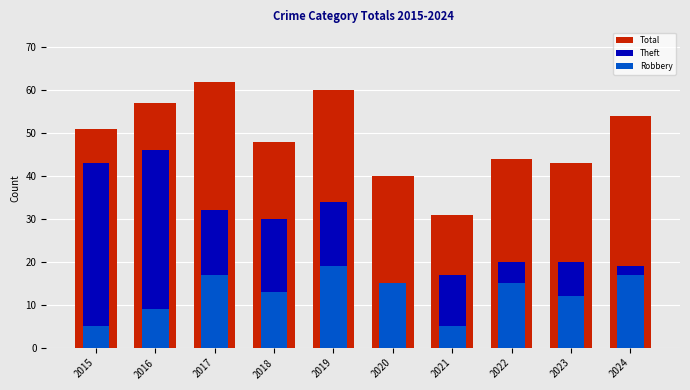

Is the value of Theft at 2020 greater than the value of Total at 2022?

No